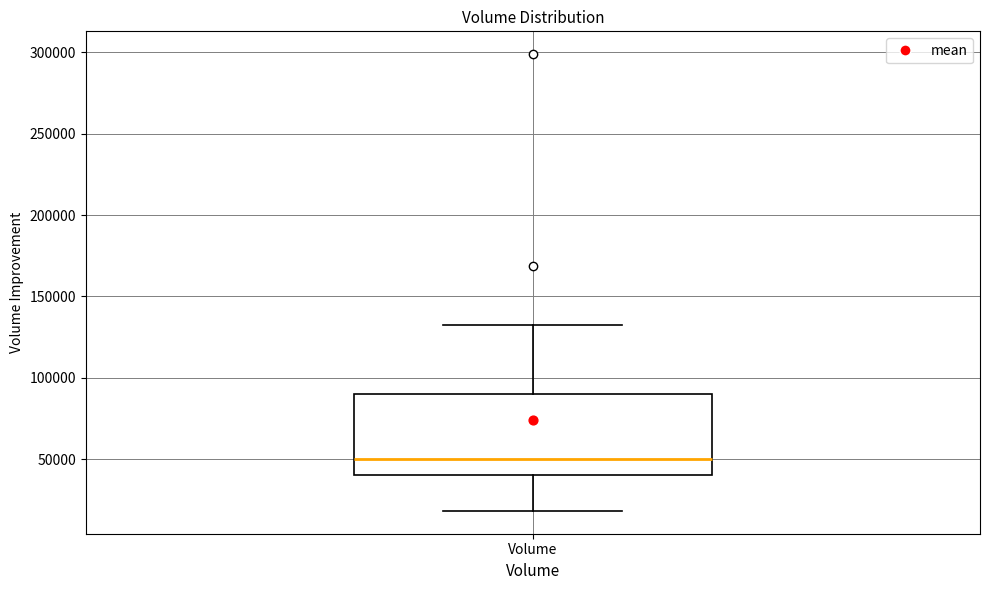

Where does the upper whisker of the box for Volume end on the y-axis? The values are not printed on the chart, so give them approximately, as read against the axis.

130000